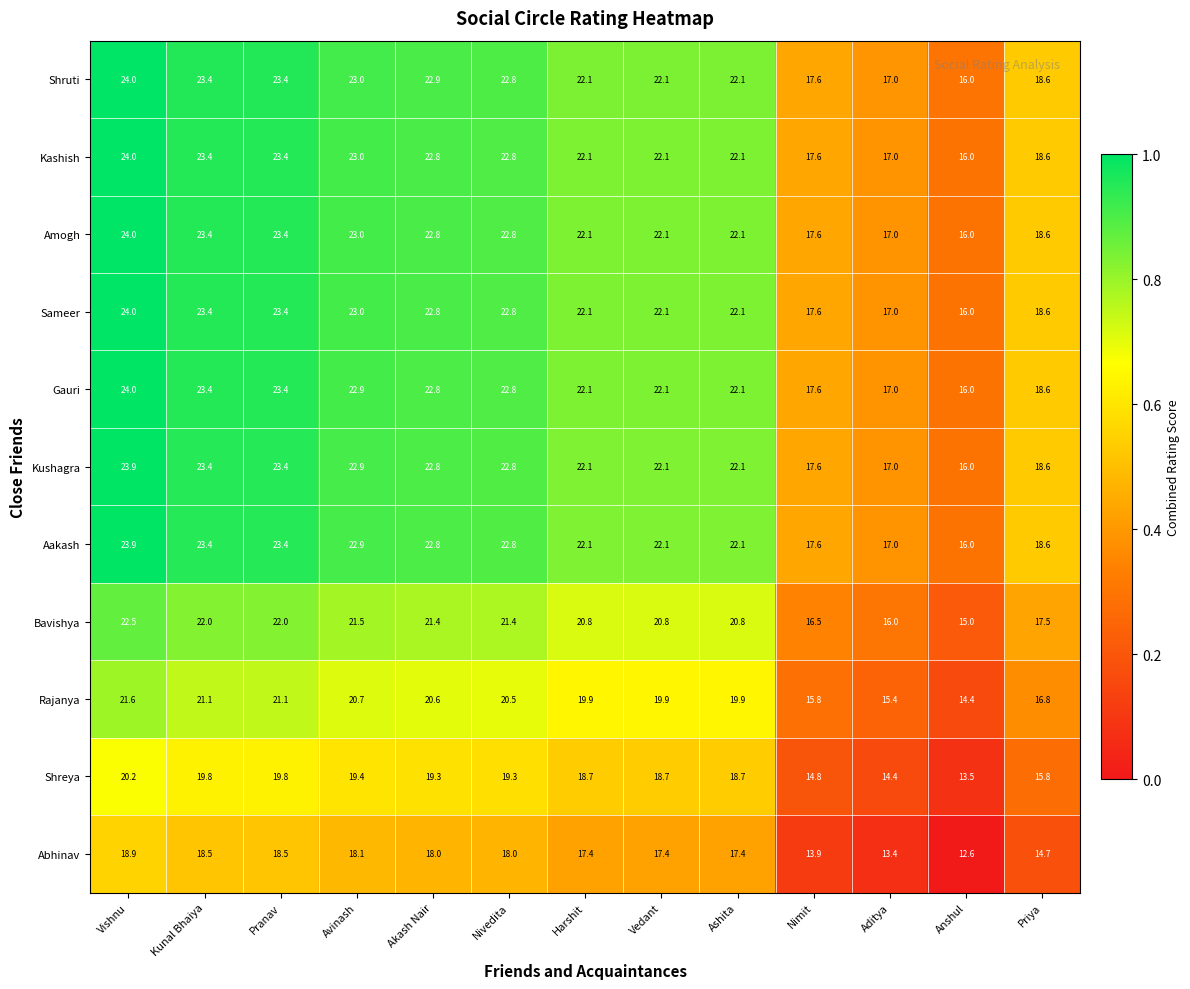

What is the total value across all series at Nimit?

184.2